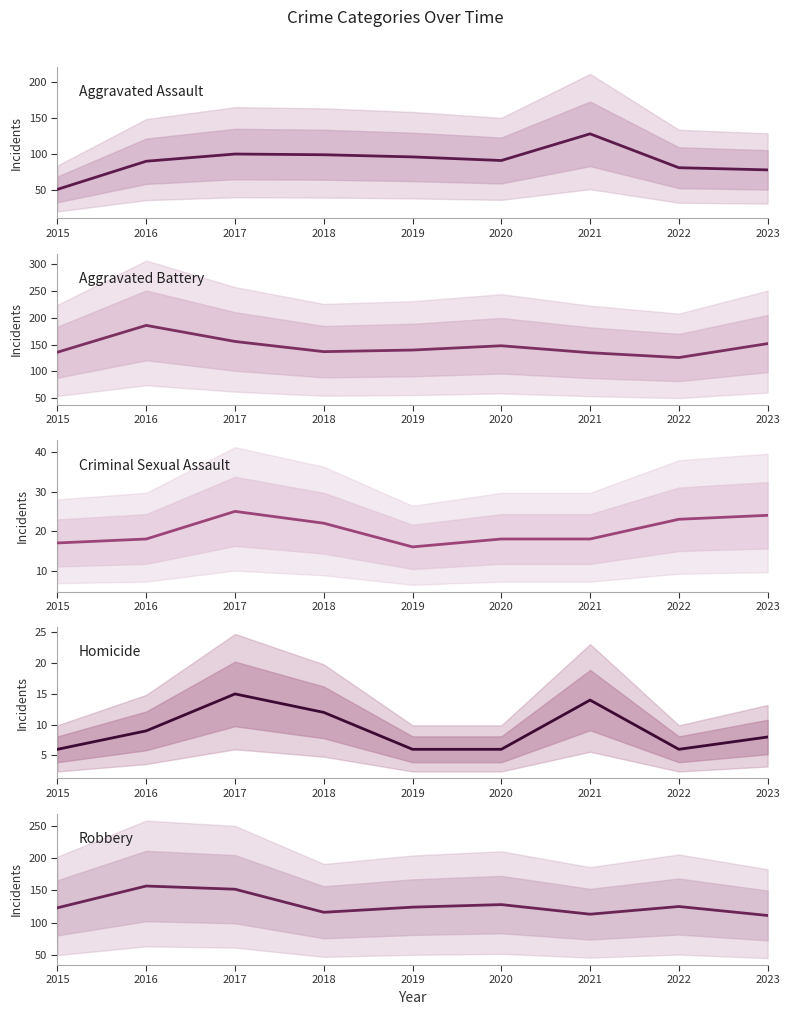

The value of Robbery at 2017 is 96. True or false?

False